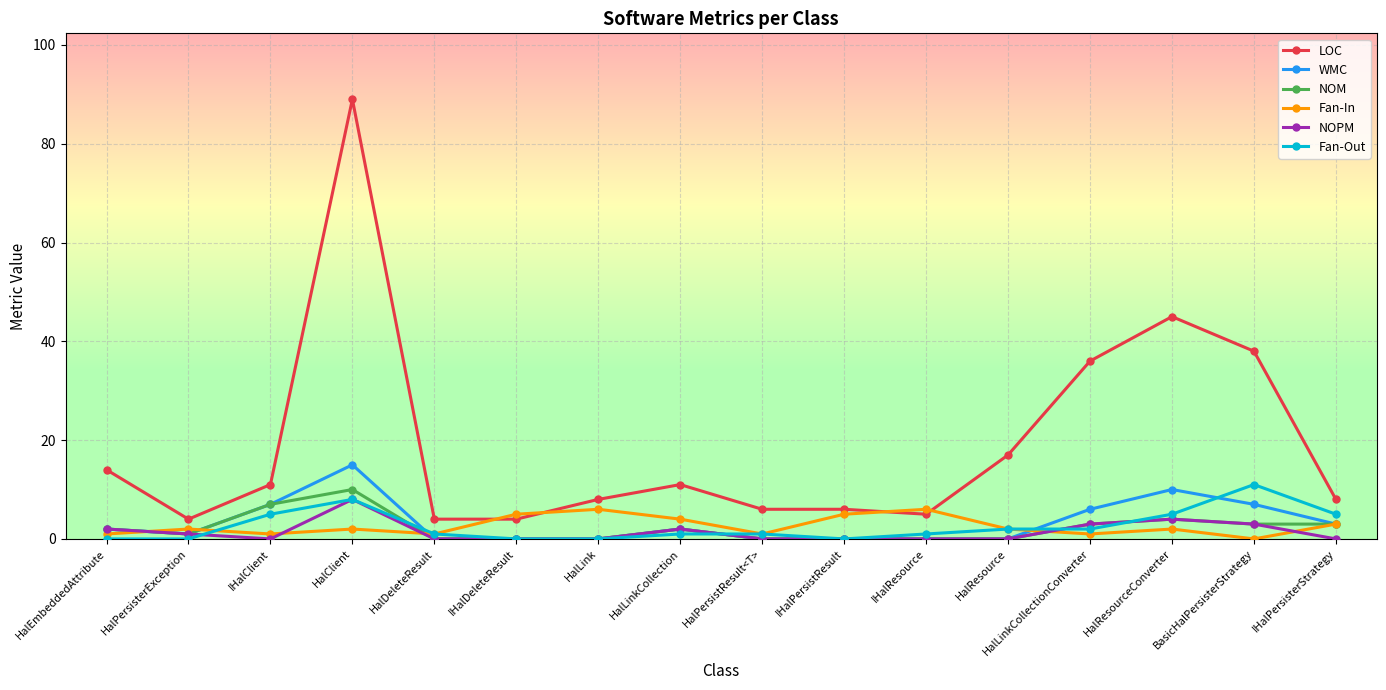

Where is NOPM nearest to the value 4?

HalResourceConverter